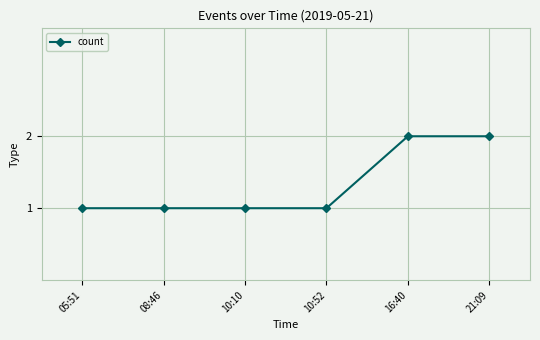

What is the change in value from 10:52 to 21:09?

+1